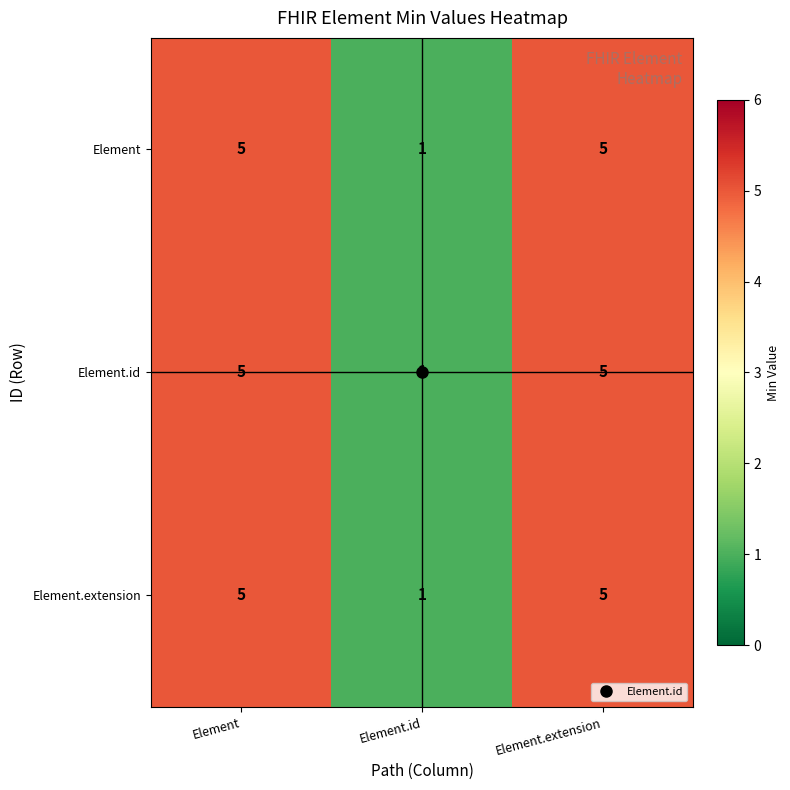

What is the maximum value shown in the chart?

5